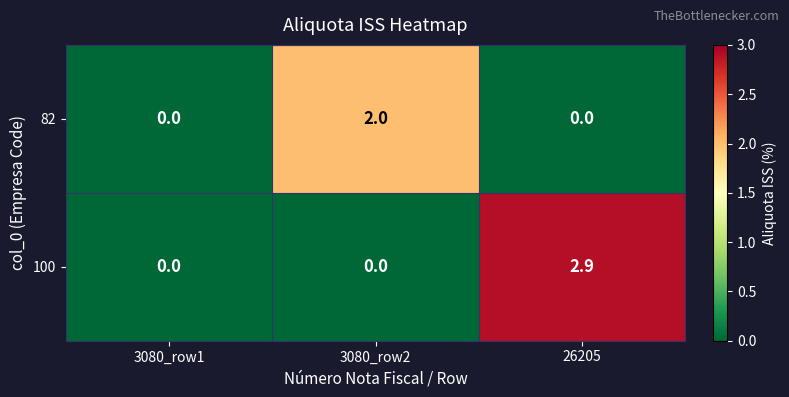

Rank the series at 3080_row2 from lowest to highest value.

100, 82